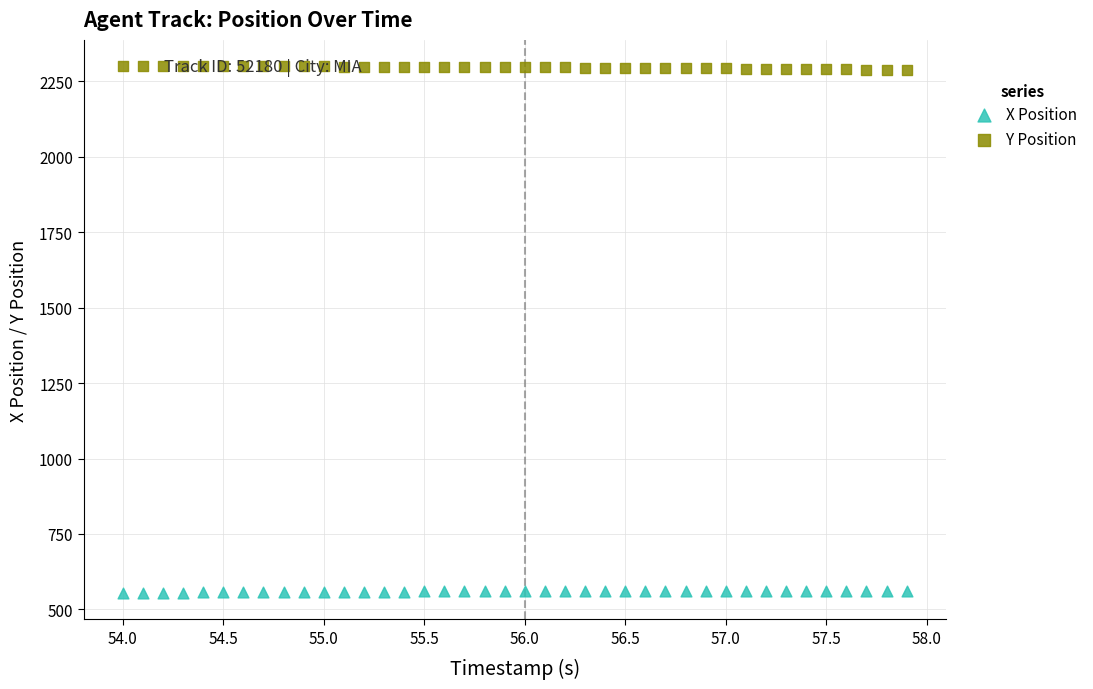

Across all data points, what is the range of X values (max minus min)?

3.9